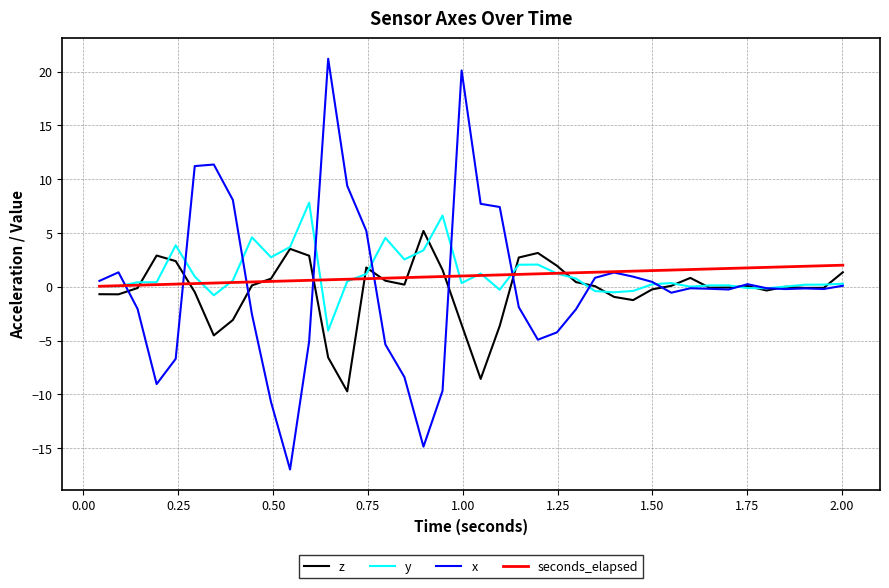

Which series has the largest range (max minus min)?

x